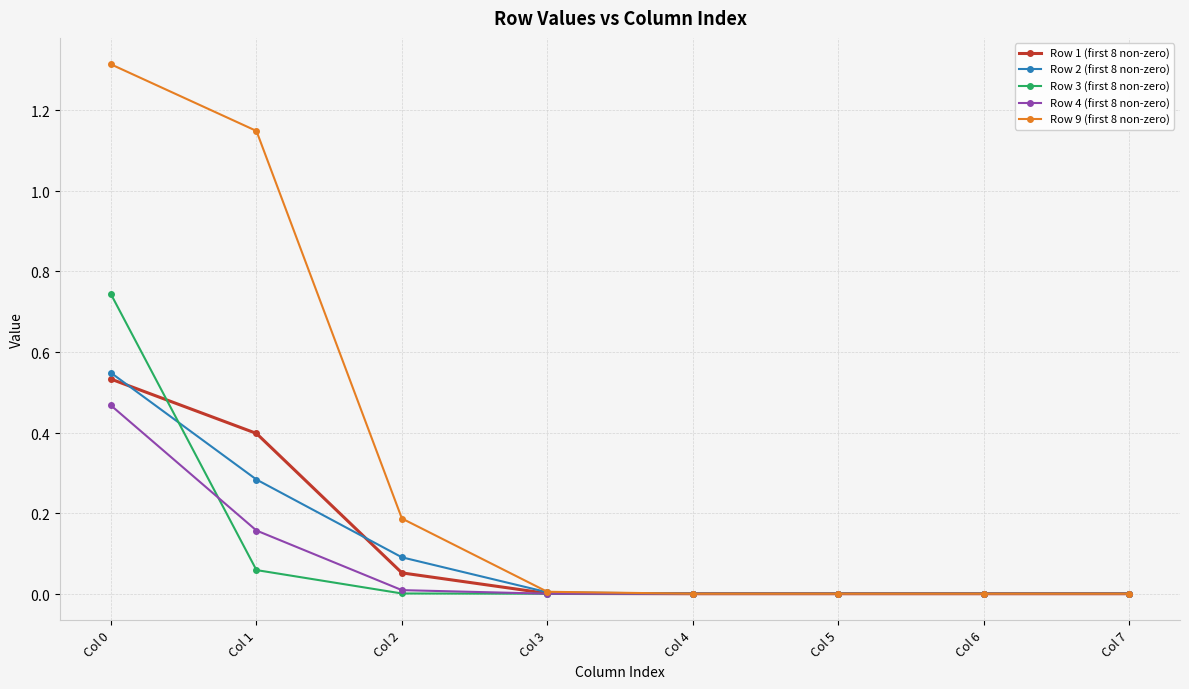

Which series has the largest range (max minus min)?

Row 9 (first 8 non-zero)